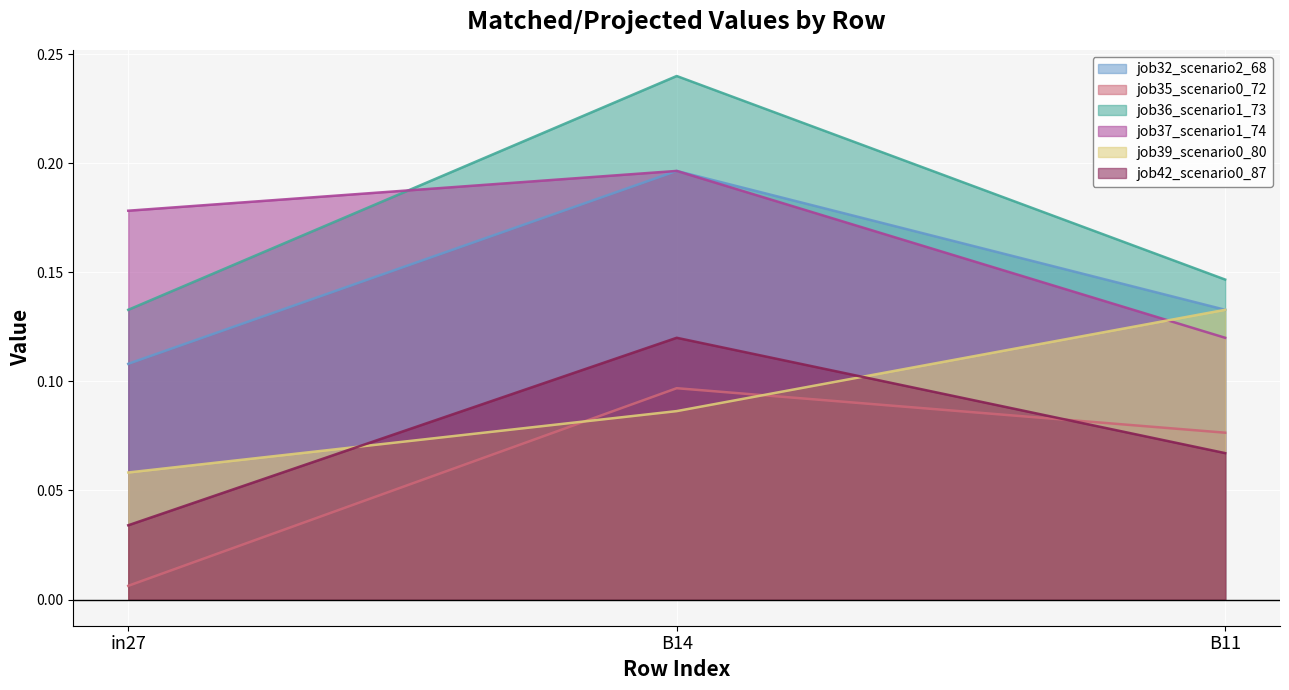

What is the sum of all job32_scenario2_68 values?

0.4